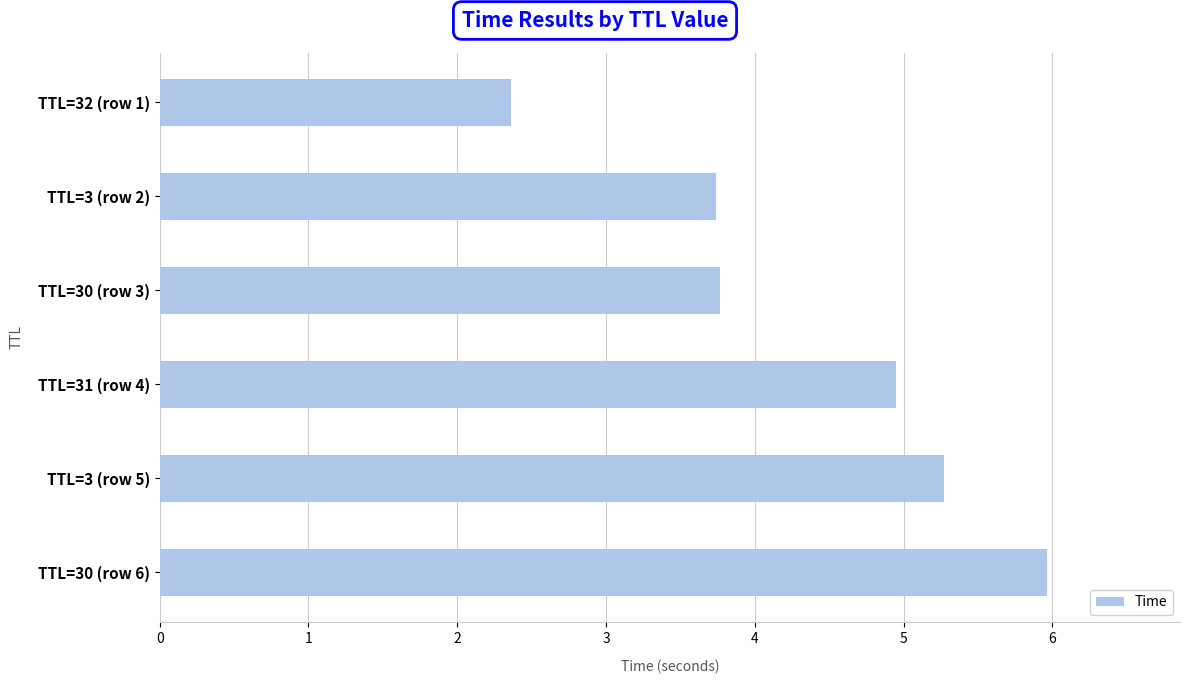

How many bars are there in total?

6